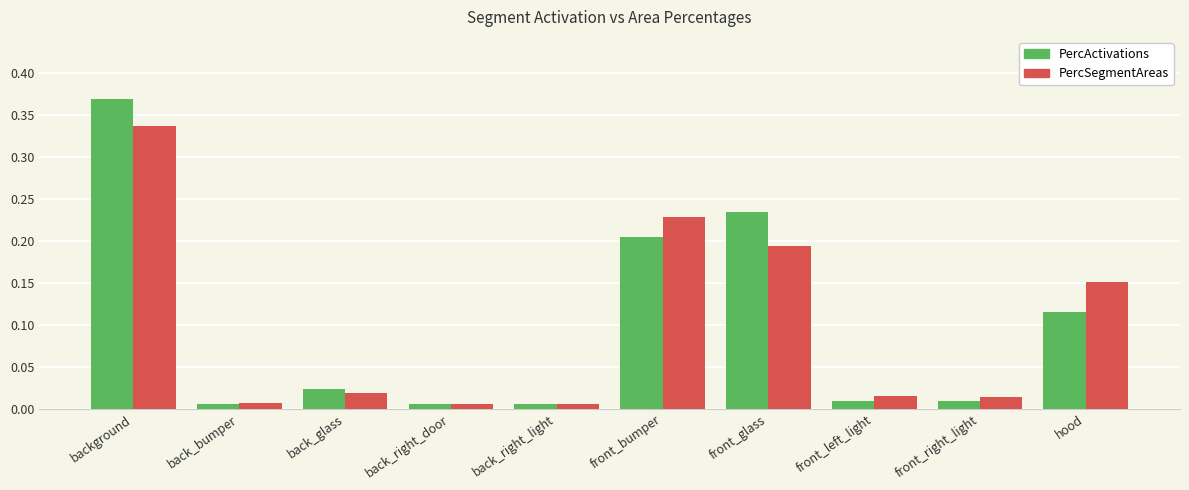

At which label does PercSegmentAreas reach its peak?

background